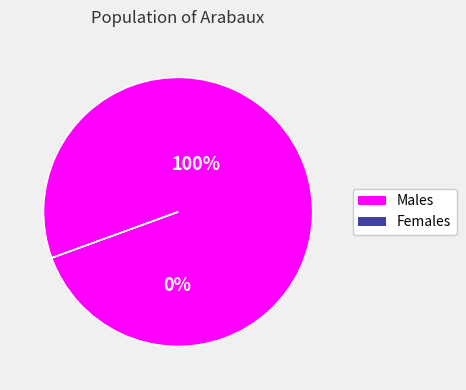

To the nearest percent, what is the average slice percentage?

50%